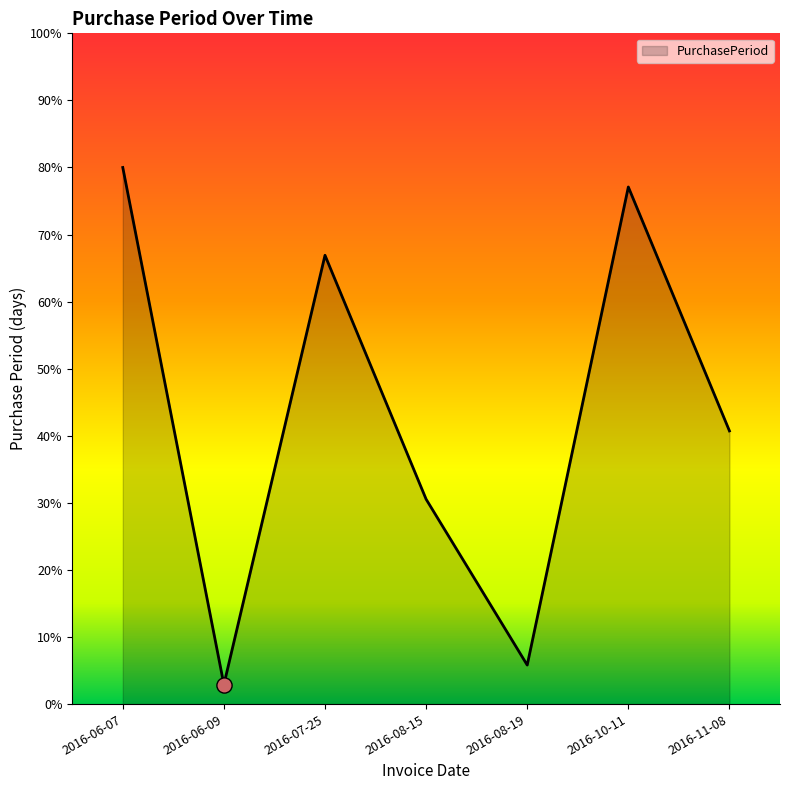

What is the ratio of the value at 2016-08-15 to the value at 2016-06-07?

0.4